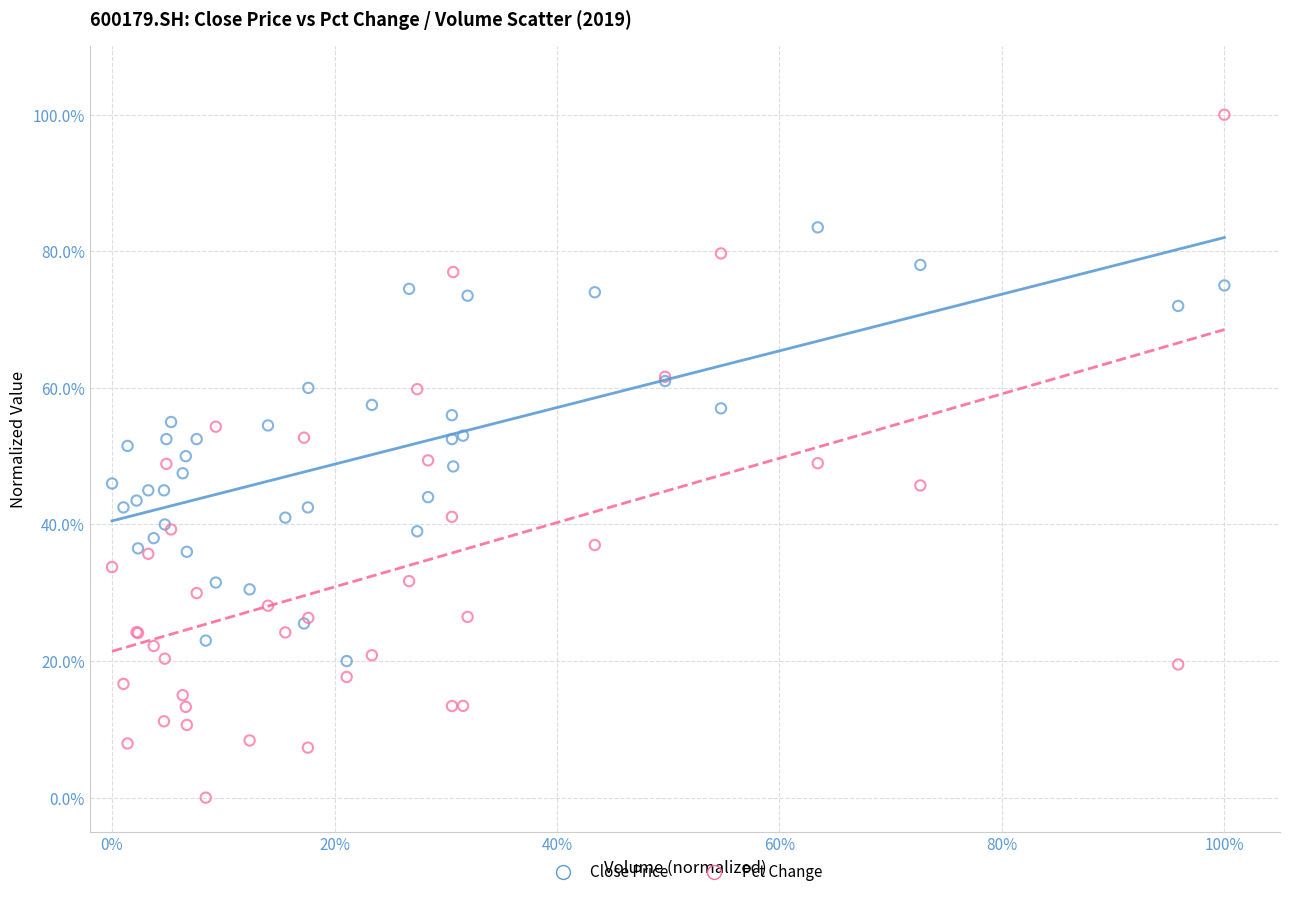

What are all the series names shown in the legend?

Close Price, Pct Change